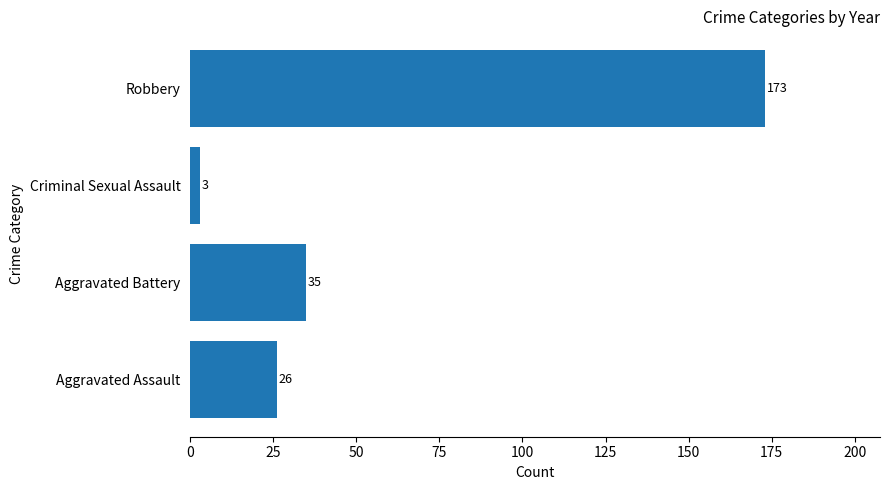

Approximately how many times larger is the value at Robbery compared to Aggravated Assault?

6.7